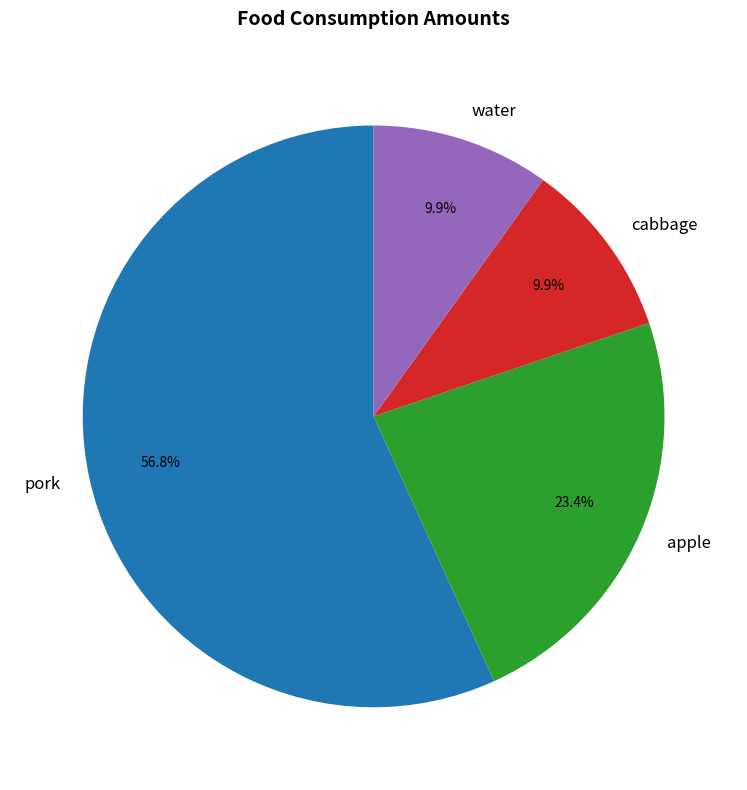

Which category has the biggest portion of the pie?

pork